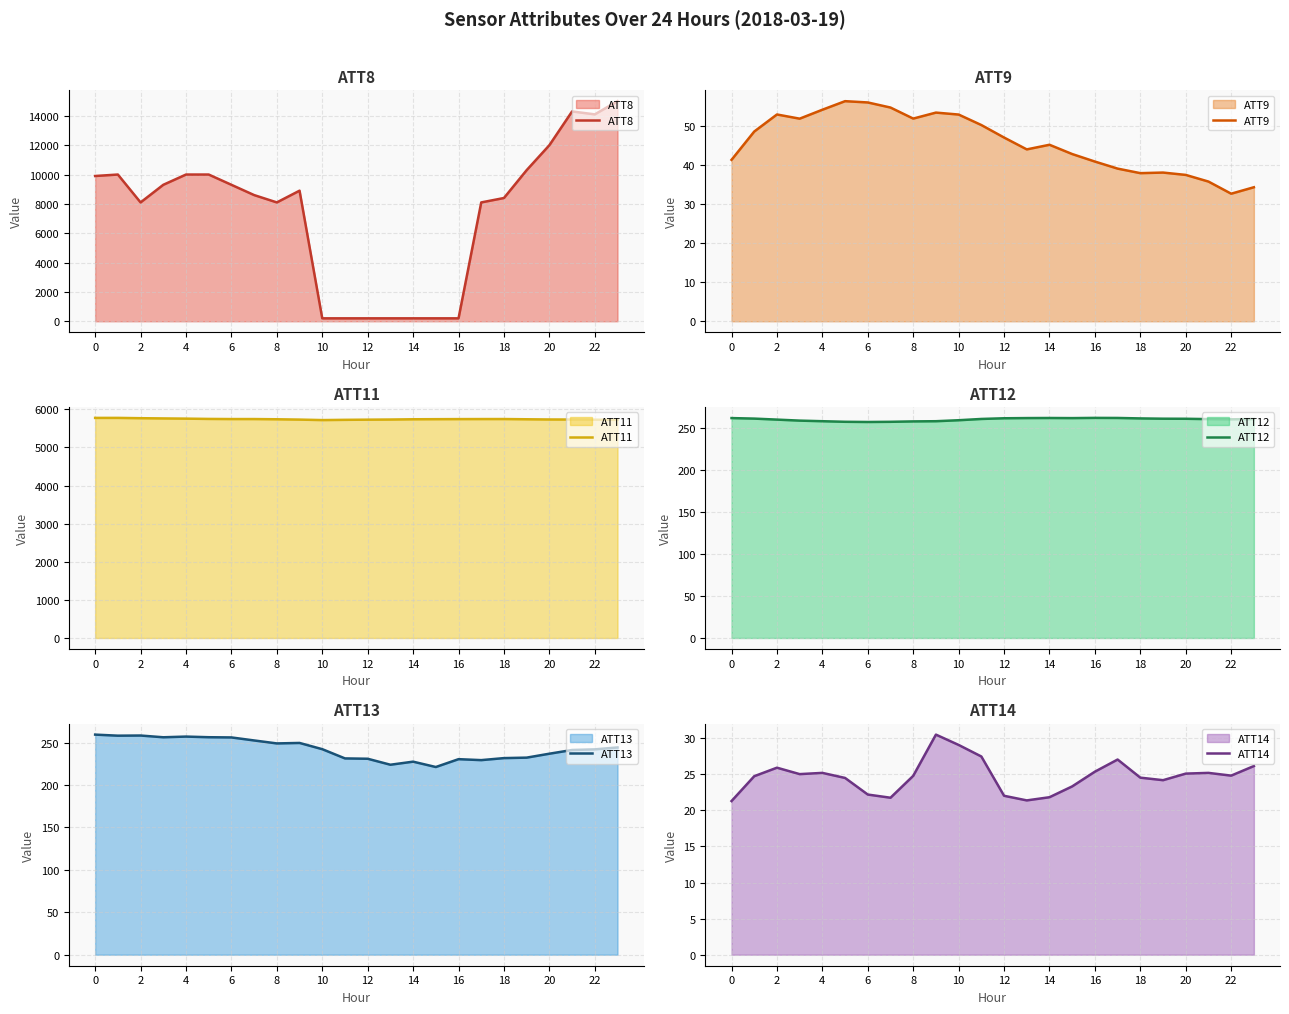

At which label does ATT9 reach its minimum?

22